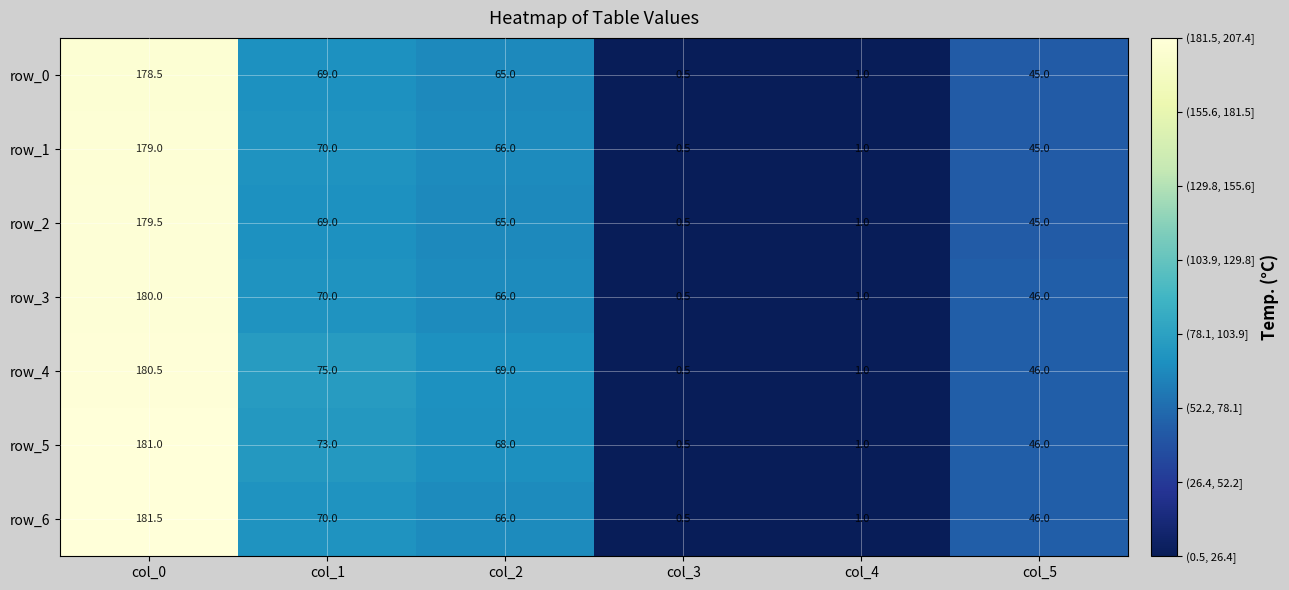

Reading right to left, list all the values displayed in this chart.

row_0: col_5=45.0	col_4=1.0	col_3=0.5	col_2=65.0	col_1=69.0	col_0=178.5
row_1: col_5=45.0	col_4=1.0	col_3=0.5	col_2=66.0	col_1=70.0	col_0=179.0
row_2: col_5=45.0	col_4=1.0	col_3=0.5	col_2=65.0	col_1=69.0	col_0=179.5
row_3: col_5=46.0	col_4=1.0	col_3=0.5	col_2=66.0	col_1=70.0	col_0=180.0
row_4: col_5=46.0	col_4=1.0	col_3=0.5	col_2=69.0	col_1=75.0	col_0=180.5
row_5: col_5=46.0	col_4=1.0	col_3=0.5	col_2=68.0	col_1=73.0	col_0=181.0
row_6: col_5=46.0	col_4=1.0	col_3=0.5	col_2=66.0	col_1=70.0	col_0=181.5